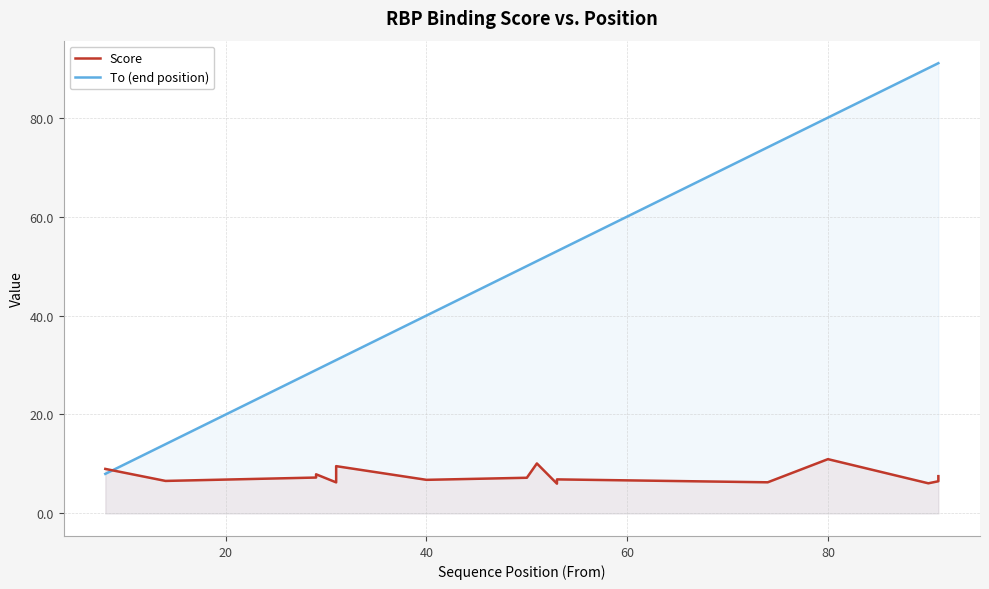

True or false: To (end position) has more than 0 points higher than both neighbors.

False